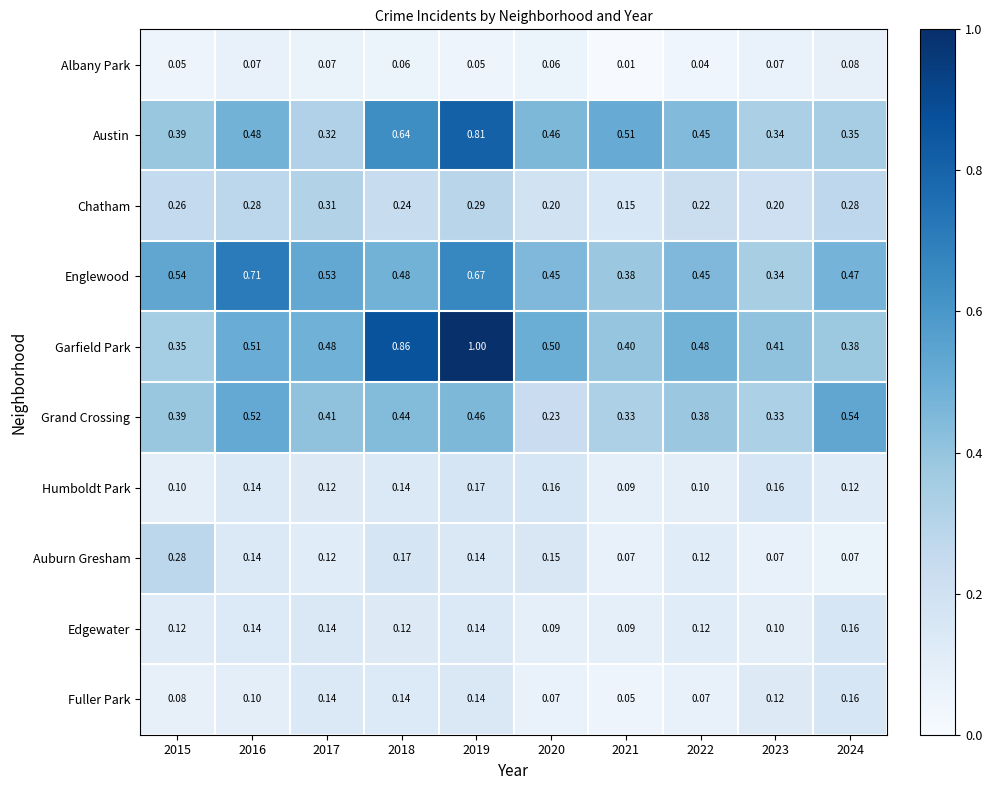

What is the total value across all series at 2015?

2.6